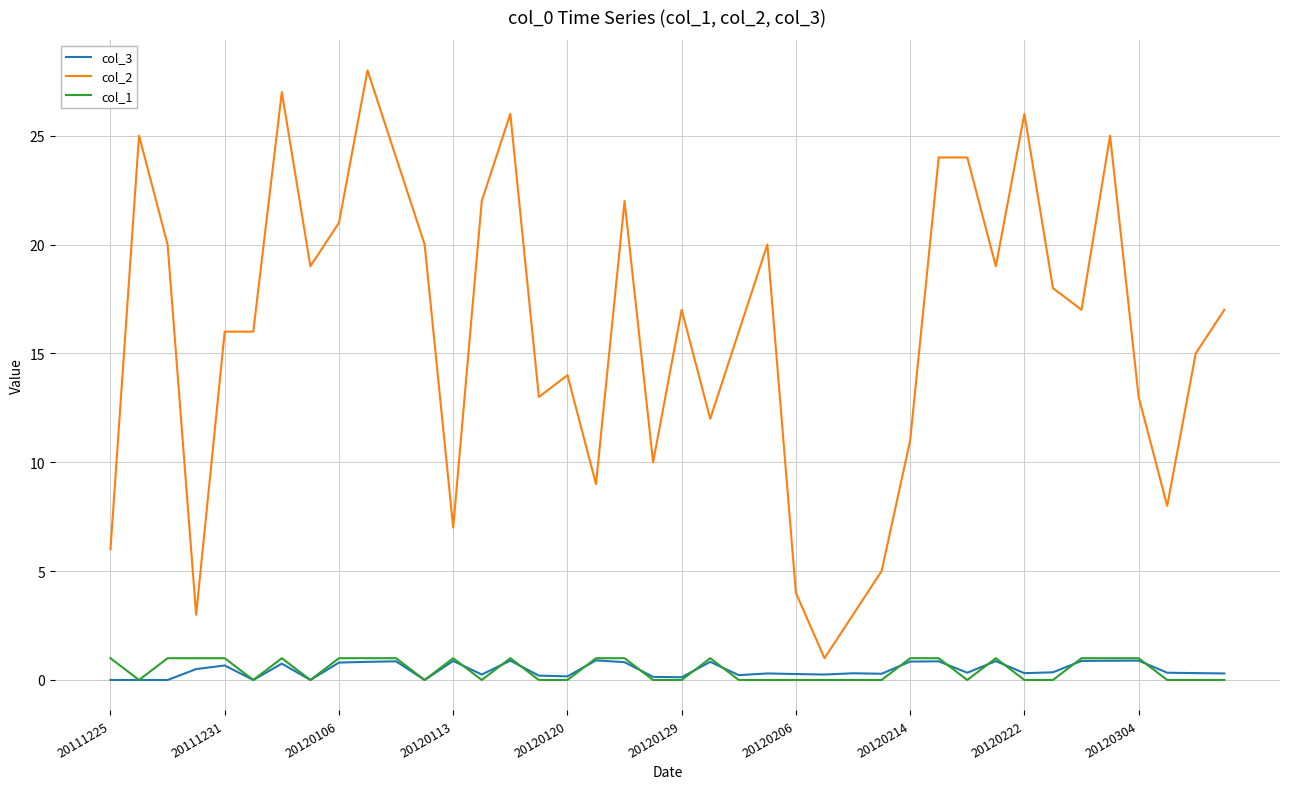

What is the maximum value for col_3?

0.9